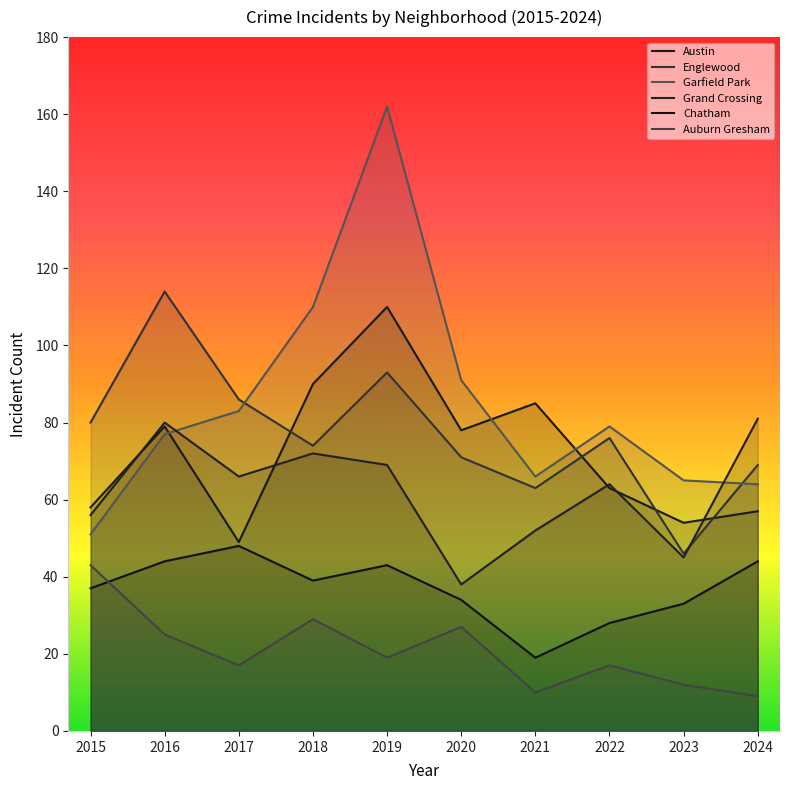

What is the difference between the second highest and minimum values in the Grand Crossing series?

42